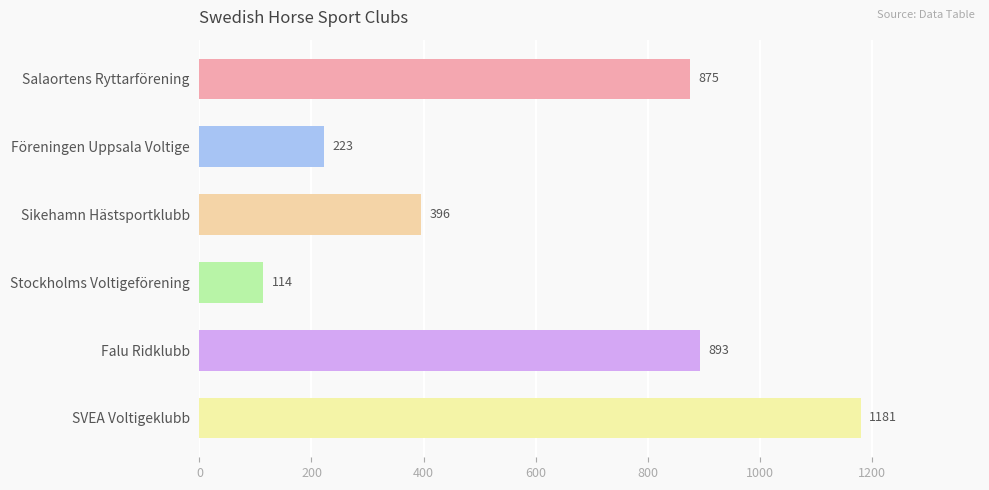

The chart shows a value of 1314 at Falu Ridklubb. True or false?

False